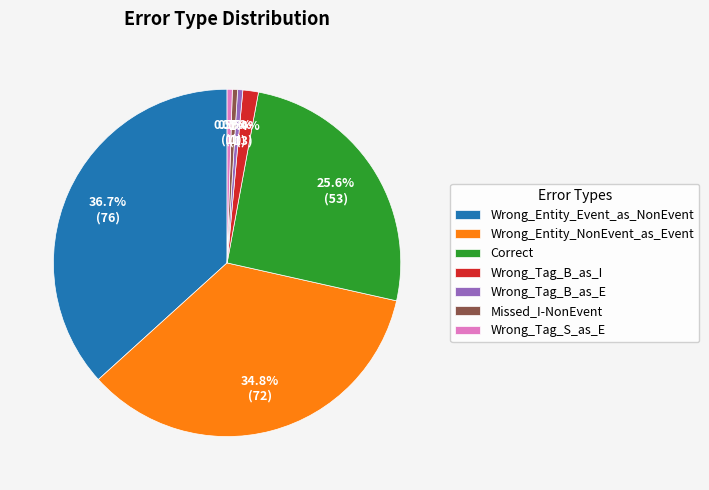

Is it true that Wrong_Tag_B_as_I is 1% of the pie?

True